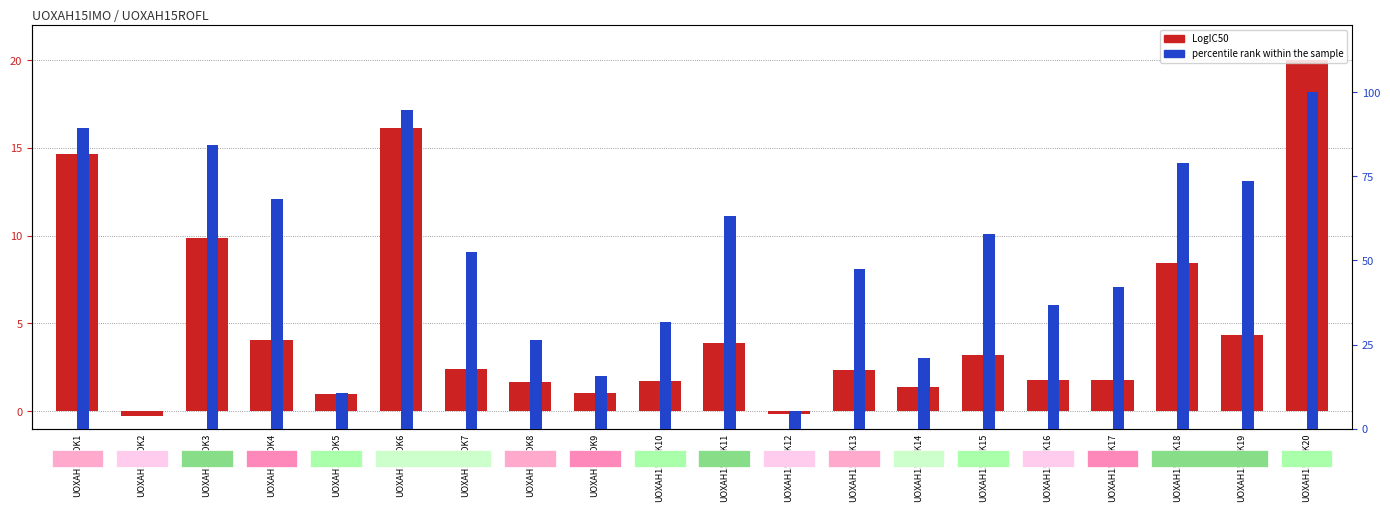

What is the difference between the maximum and minimum values in the LogIC50 series?

20.3